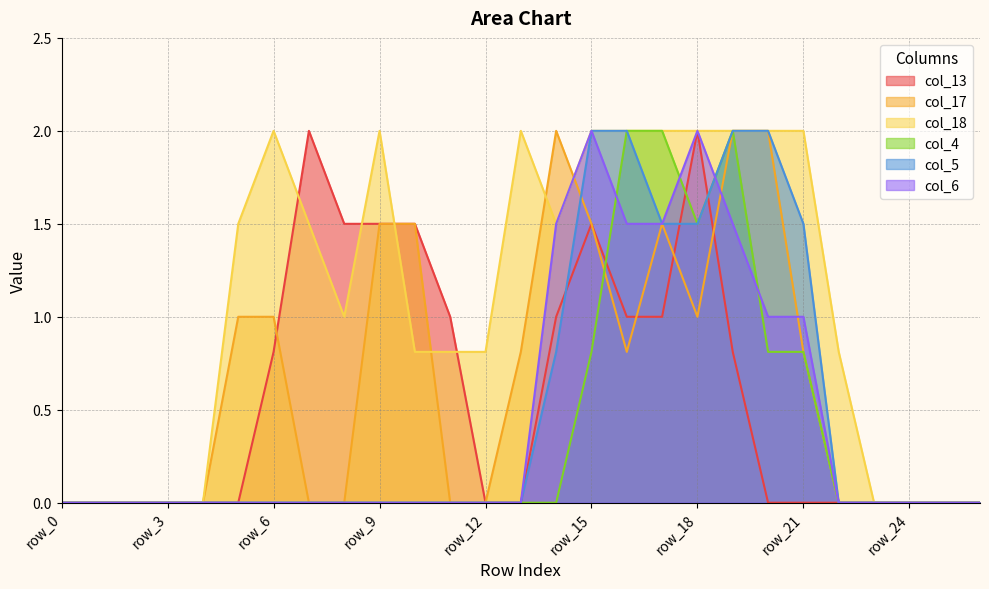

True or false: col_17 has a value of 0.0 at row_23.

True